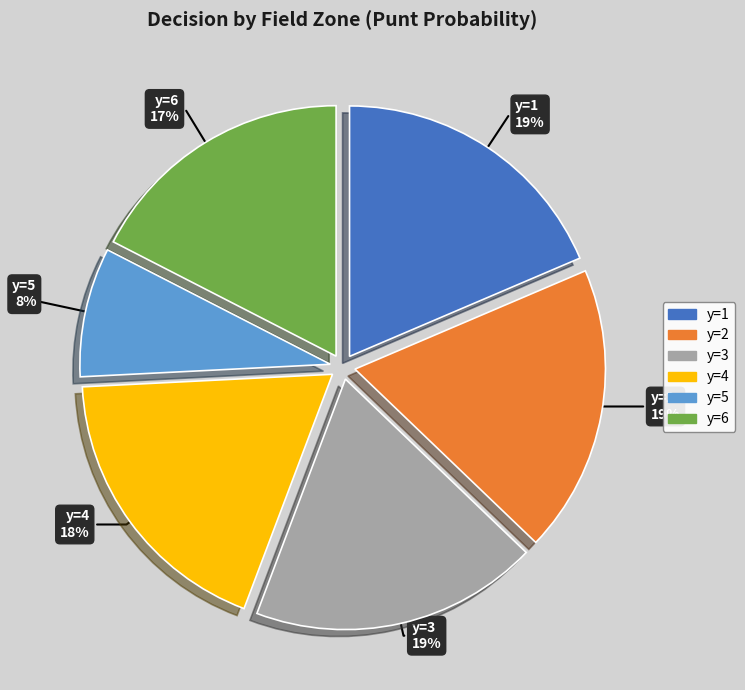

Is there any slice that represents more than half of the pie?

No